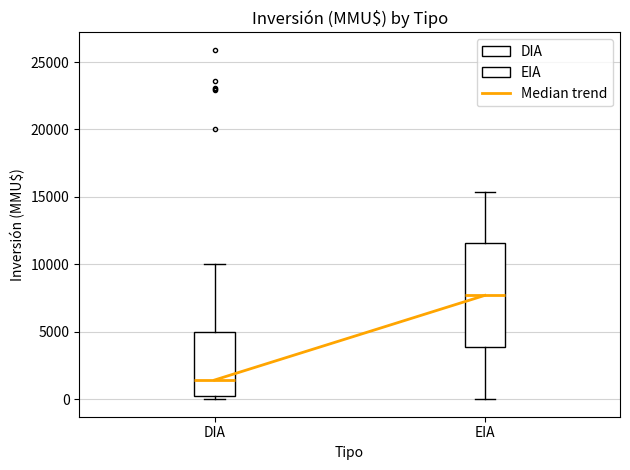

Where does the median line of the box for DIA sit on the y-axis? The values are not printed on the chart, so give them approximately, as read against the axis.

1500